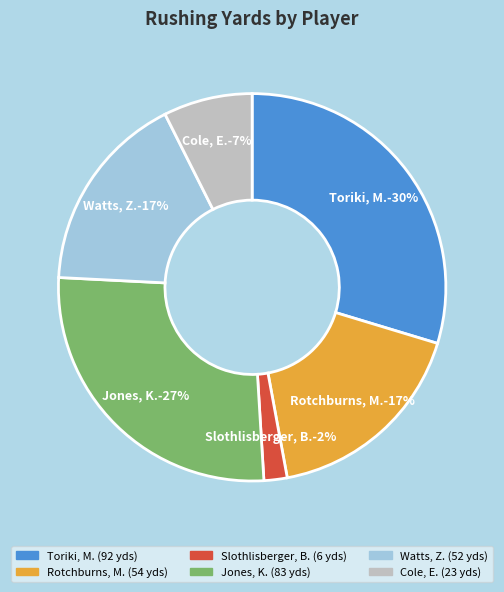

To the nearest percent, what percentage of the pie is Slothlisberger, B.?

2%